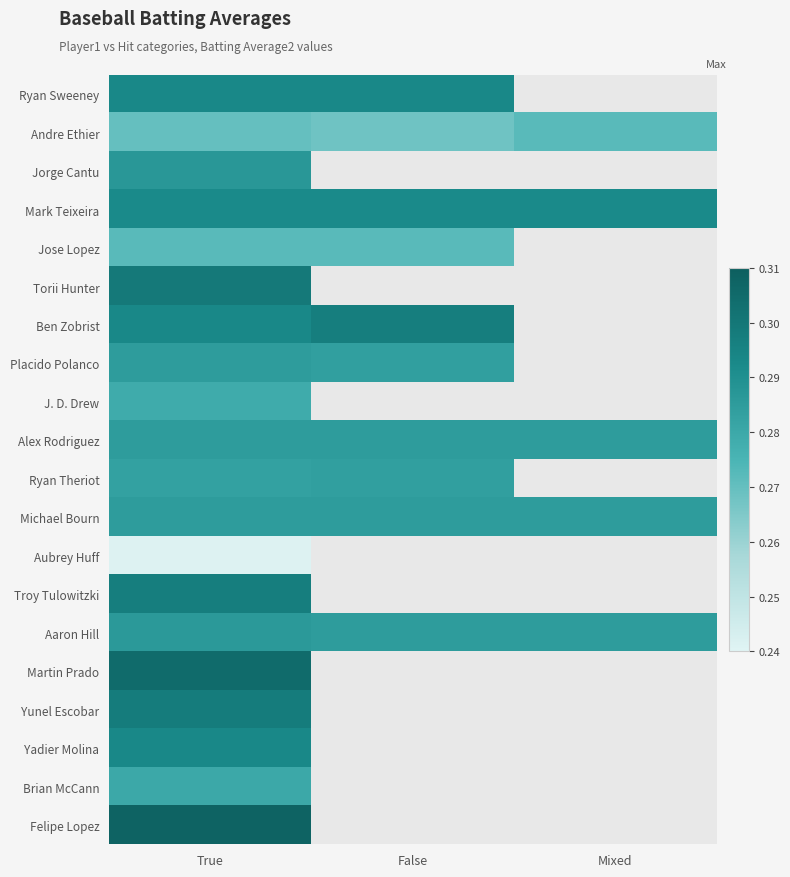

Count the number of categories in the chart.

3